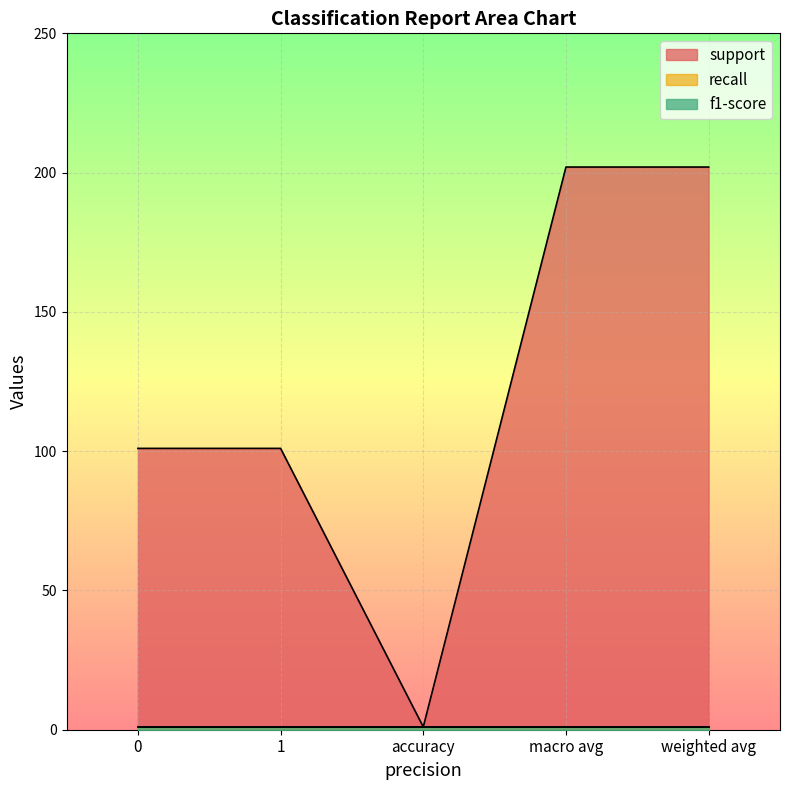

Which category has the lowest value across all series?

accuracy